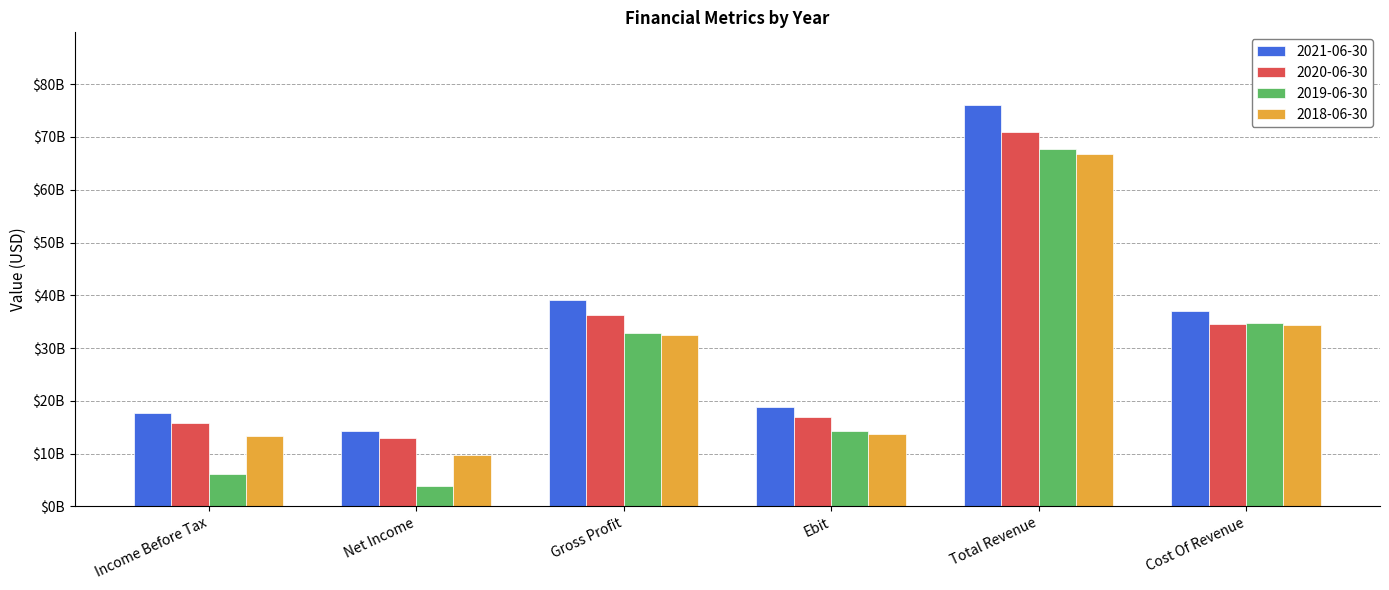

What is the value of the 2019-06-30 bar at the 1st from the left?

6069000000